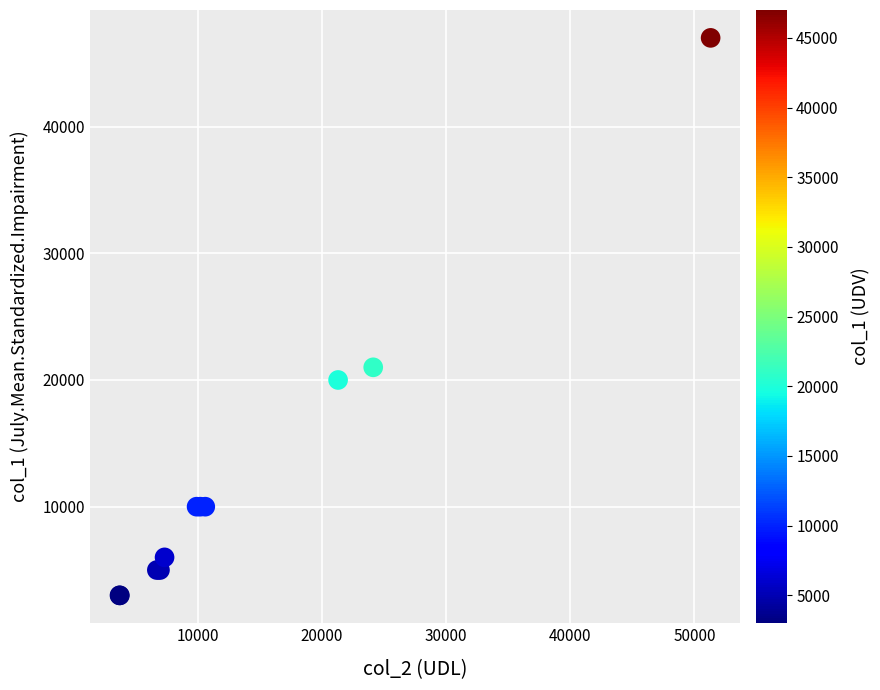

What Y value in the scatter plot is closest to 25000?

21000